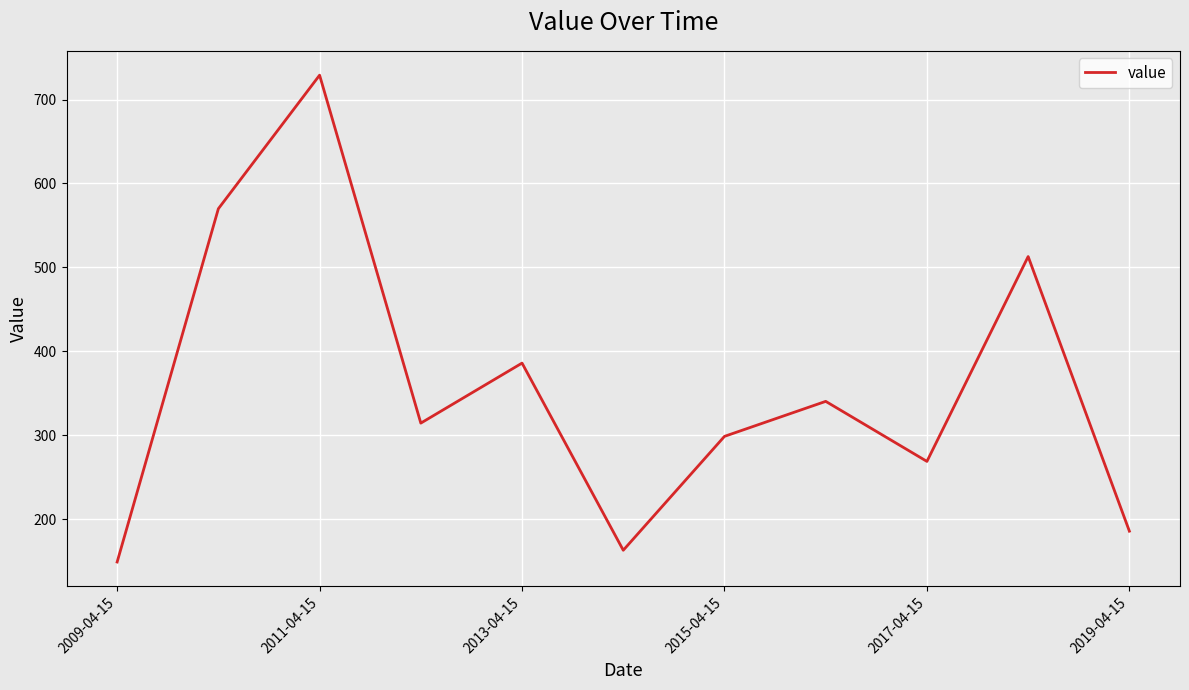

What is the greatest value displayed?

729.0